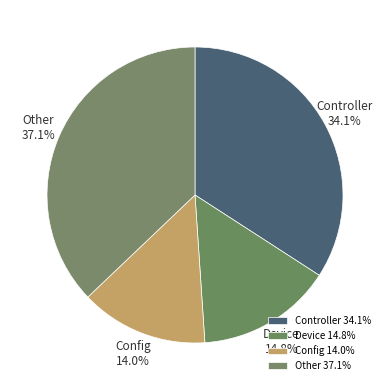

What portion of the pie excludes Config?

86.0%